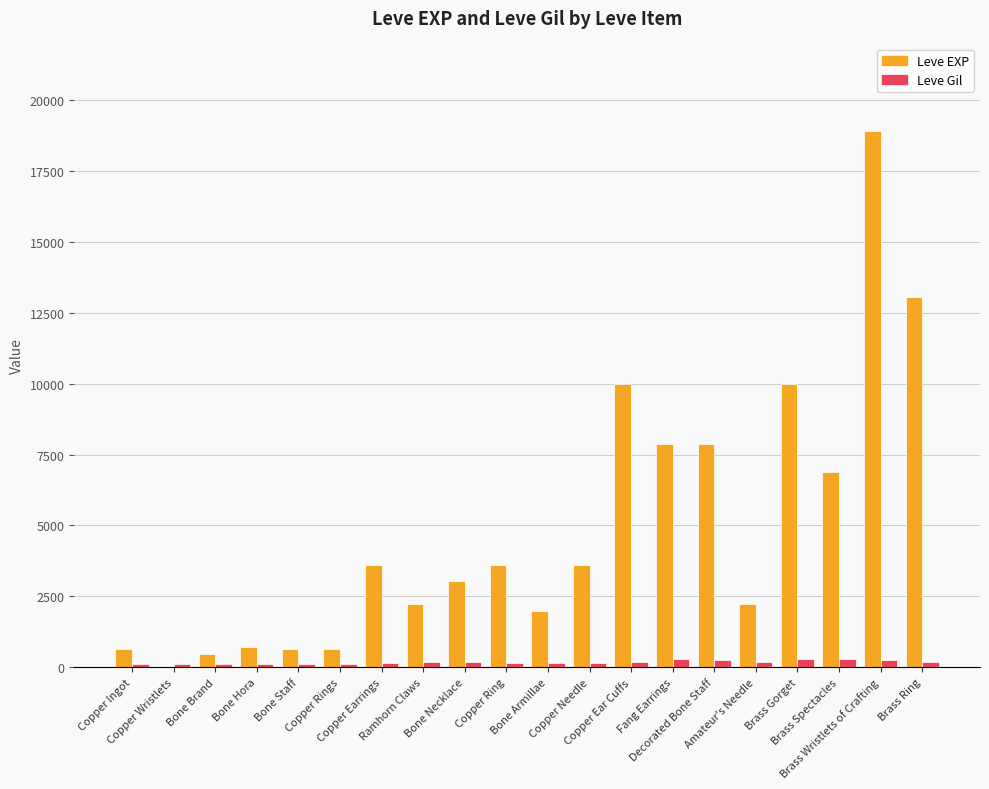

What is the greatest value displayed?

18910